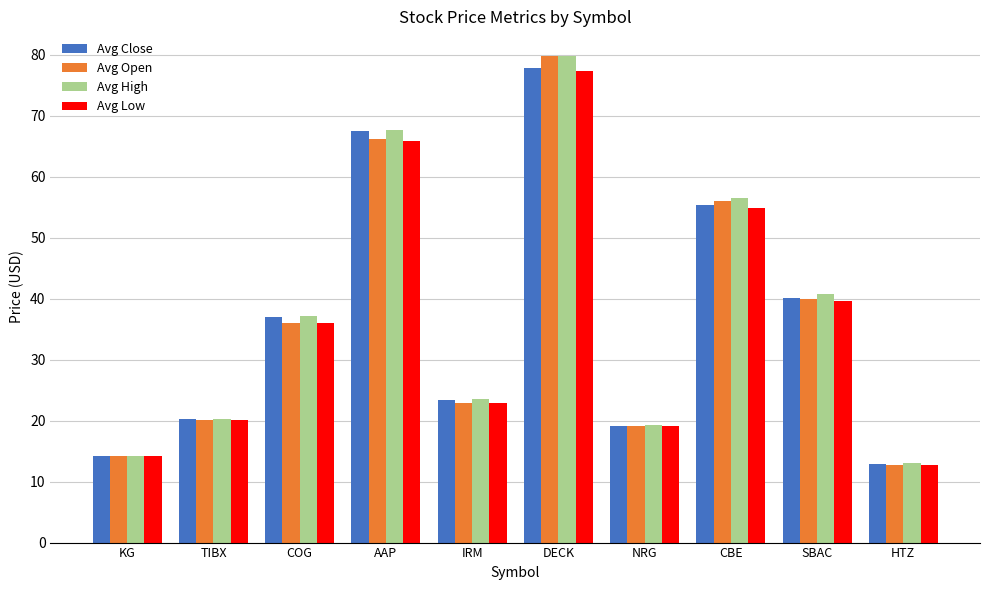

What are all the series names shown in the legend?

Avg Close, Avg Open, Avg High, Avg Low